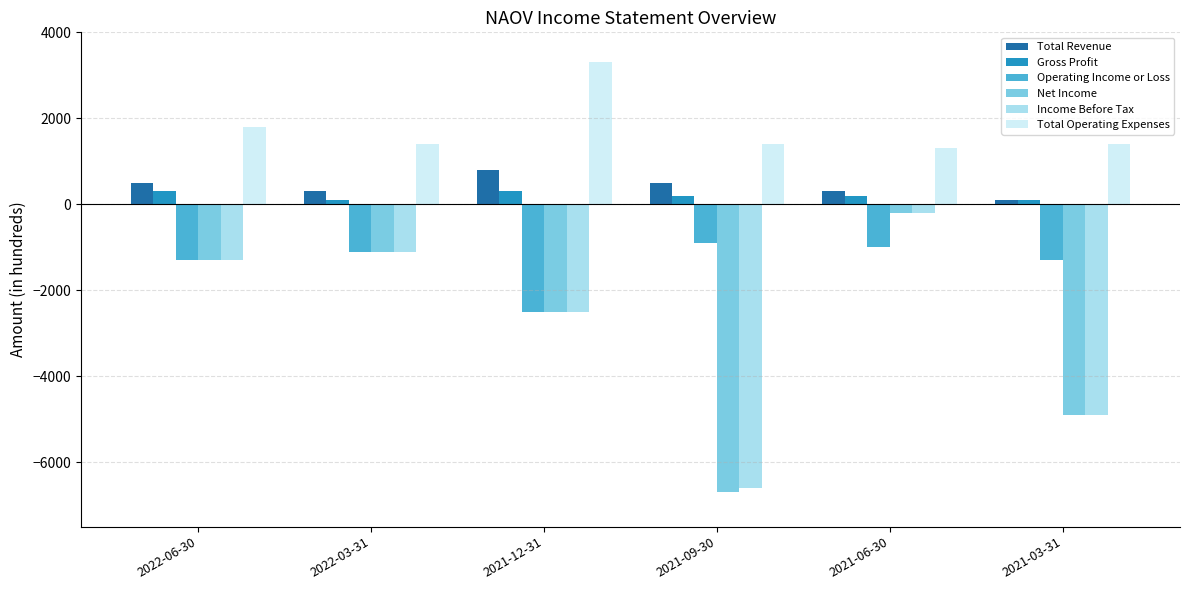

Which label corresponds to the largest value in the chart?

2021-12-31